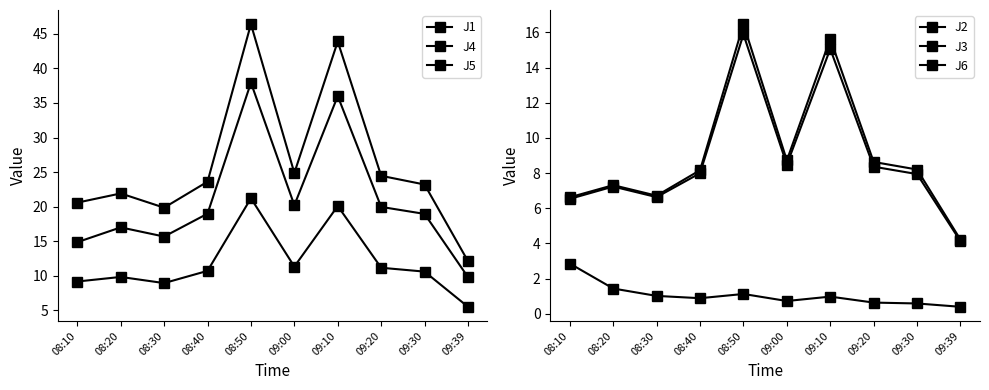

Reading right to left, transcribe all the data shown in this chart.

J1: 09:39=5.5	09:30=10.6	09:20=11.2	09:10=20.1	09:00=11.3	08:50=21.2	08:40=10.7	08:30=8.9	08:20=9.8	08:10=9.2
J4: 09:39=12.1	09:30=23.2	09:20=24.5	09:10=43.9	09:00=24.9	08:50=46.4	08:40=23.6	08:30=19.9	08:20=21.9	08:10=20.6
J5: 09:39=9.8	09:30=18.9	09:20=20.0	09:10=36.0	09:00=20.2	08:50=37.9	08:40=19.0	08:30=15.7	08:20=17.0	08:10=14.9
J2: 09:39=4.1	09:30=7.9	09:20=8.4	09:10=15.1	09:00=8.5	08:50=15.9	08:40=8.0	08:30=6.6	08:20=7.2	08:10=6.5
J3: 09:39=0.4	09:30=0.6	09:20=0.6	09:10=1.0	09:00=0.7	08:50=1.1	08:40=0.9	08:30=1.0	08:20=1.4	08:10=2.9
J6: 09:39=4.2	09:30=8.2	09:20=8.6	09:10=15.6	09:00=8.7	08:50=16.5	08:40=8.2	08:30=6.7	08:20=7.3	08:10=6.6